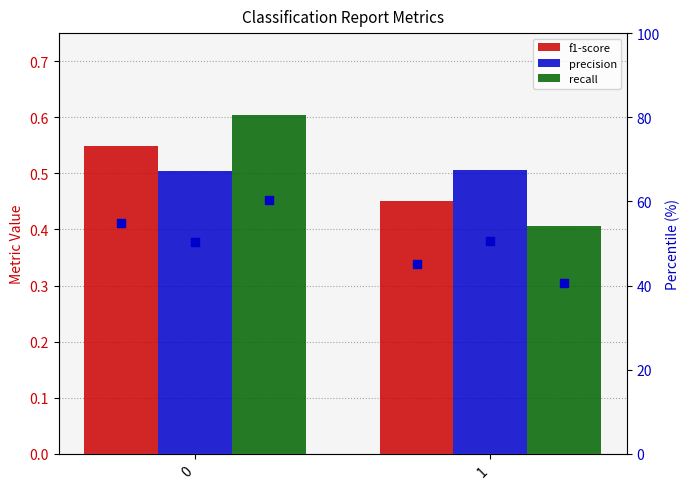

At how many categories does at least one series exceed 48?

2